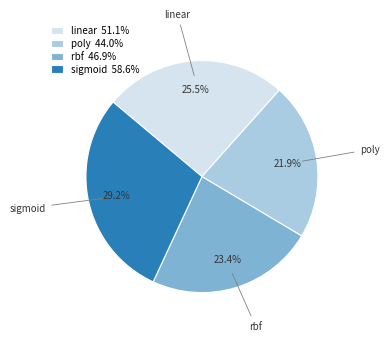

How many segments does this pie chart have?

4